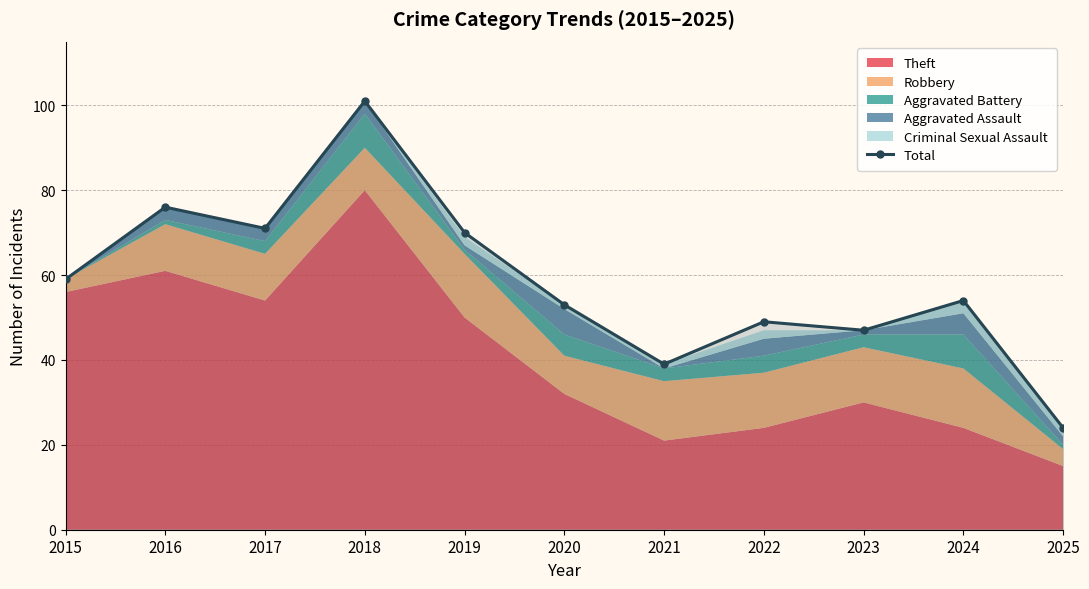

Does the chart have visible grid lines?

Yes